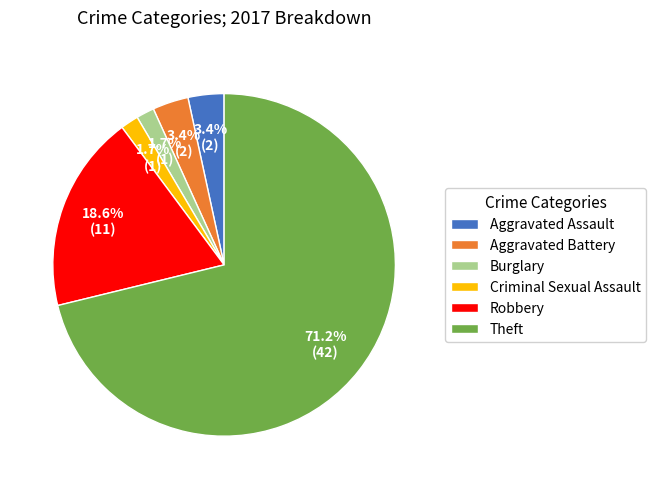

Is there any slice that represents more than half of the pie?

Yes